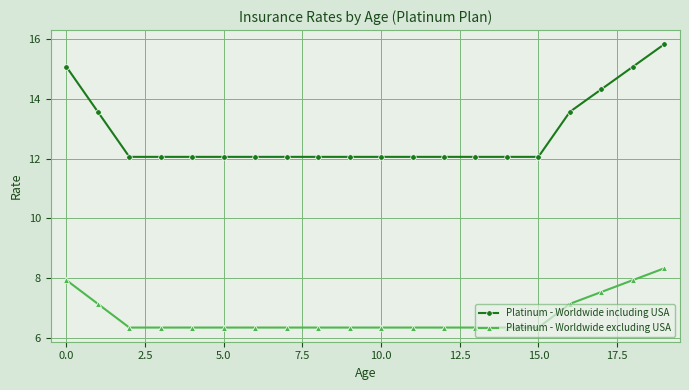

What is the lowest value of the Platinum - Worldwide including USA series?

12.1